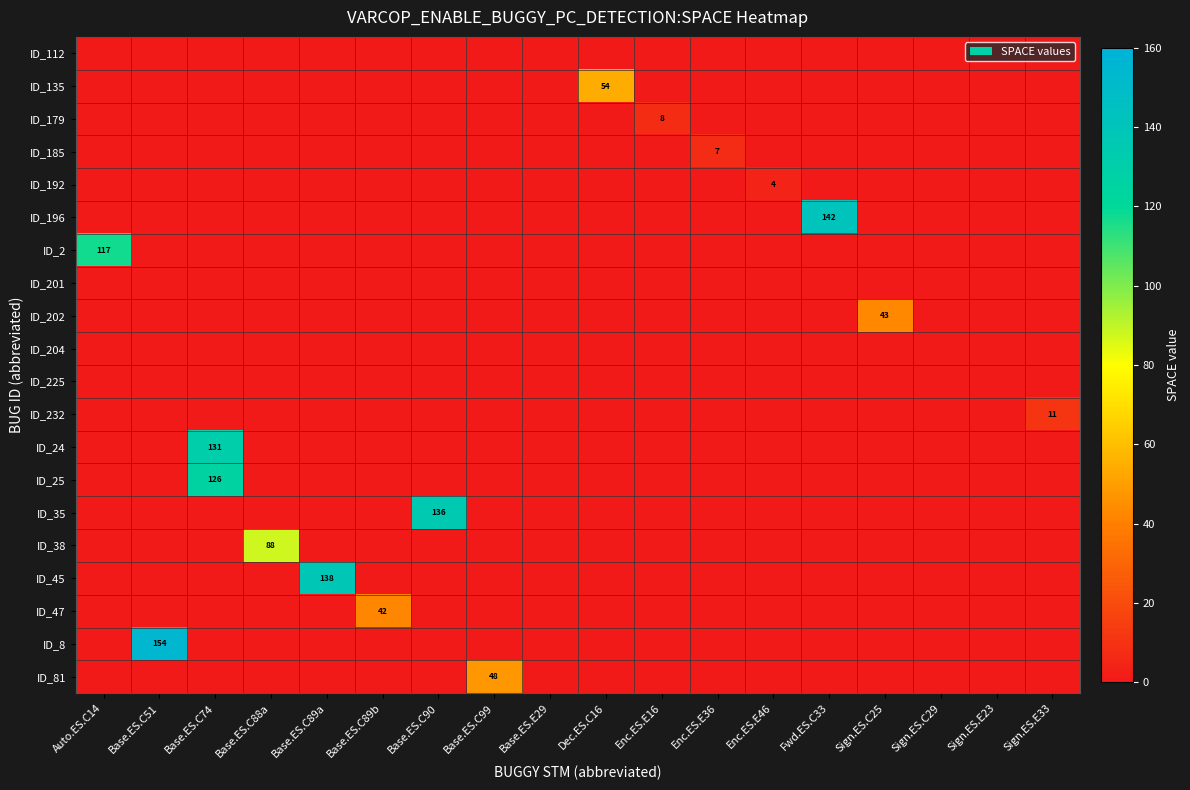

Rank the series by their maximum value, from highest to lowest.

ID_8, ID_196, ID_45, ID_35, ID_24, ID_25, ID_2, ID_38, ID_135, ID_81, ID_202, ID_47, ID_232, ID_179, ID_185, ID_192, ID_112, ID_201, ID_204, ID_225